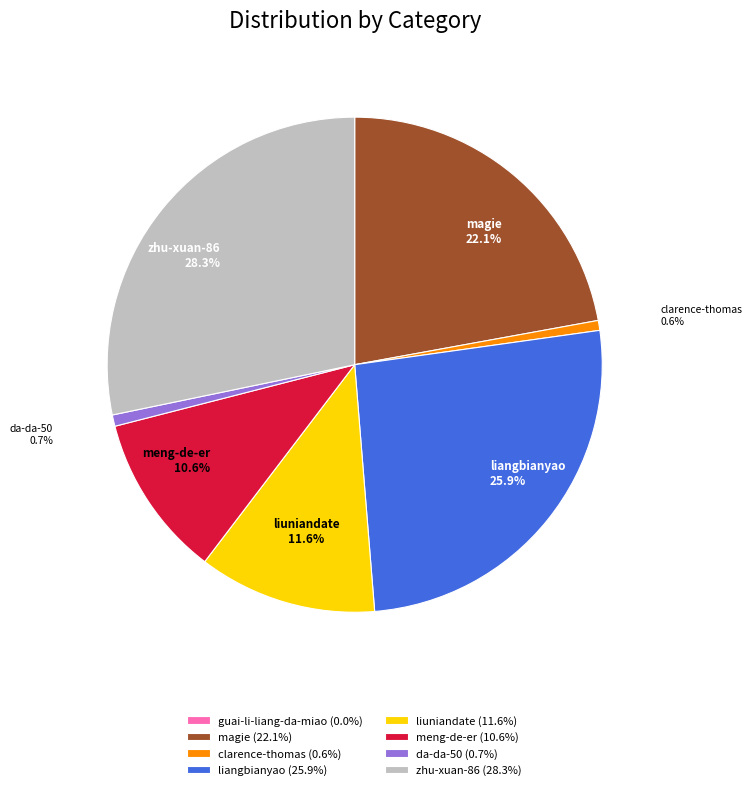

What percentage is the meng-de-er slice, to the nearest percent?

11%